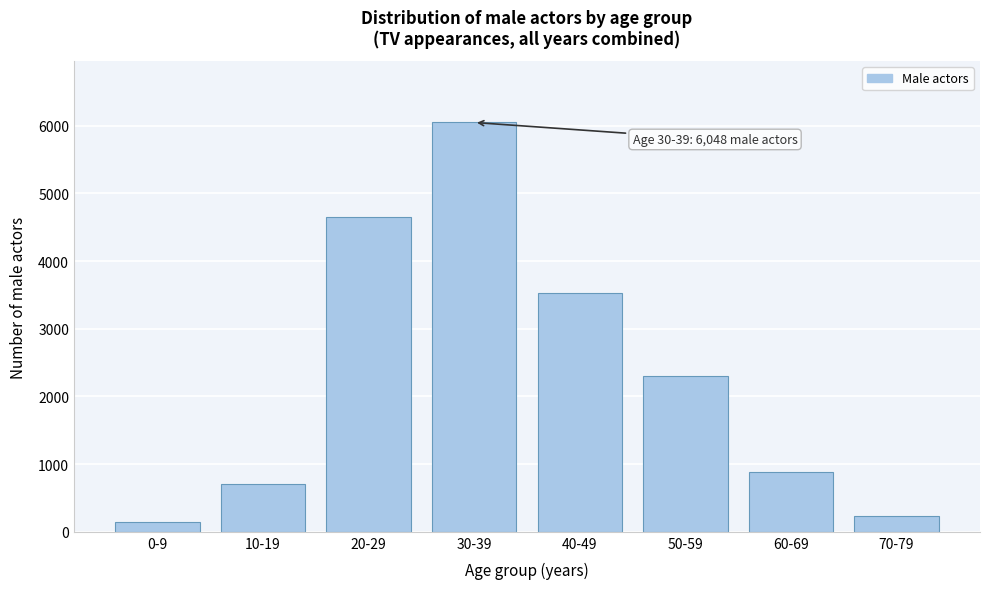

Reading left to right, list all the values displayed in this chart.

144	702	4650	6048	3533	2303	881	229